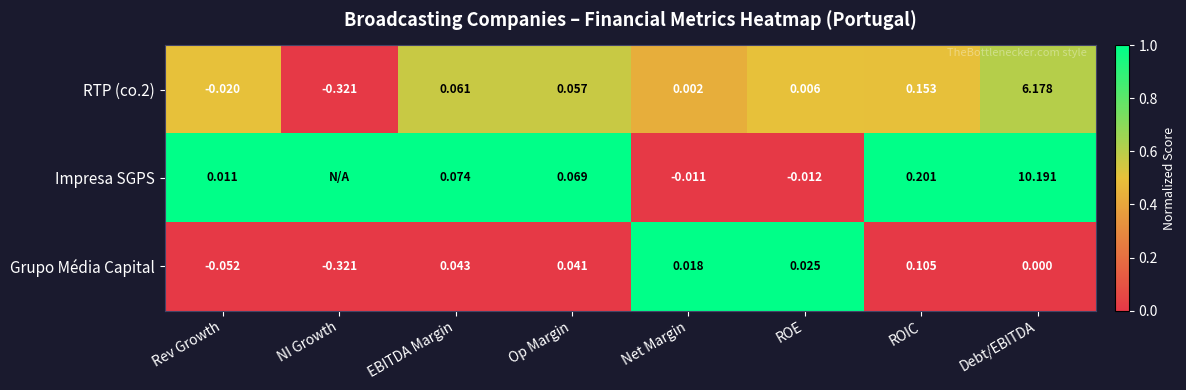

Where is Grupo Média Capital nearest to the value 0?

Debt/EBITDA